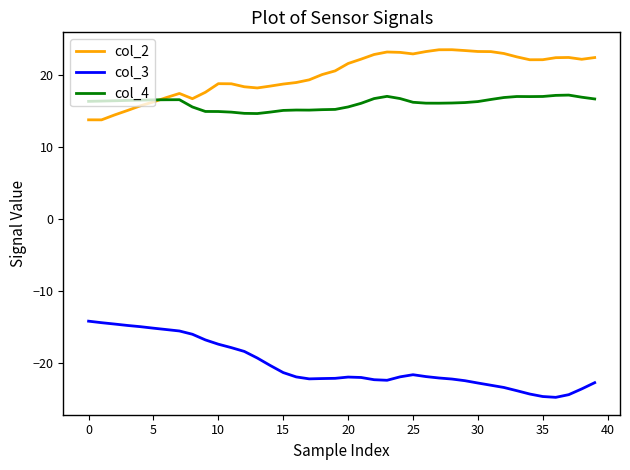

What is the highest value of the col_3 series?

-14.2